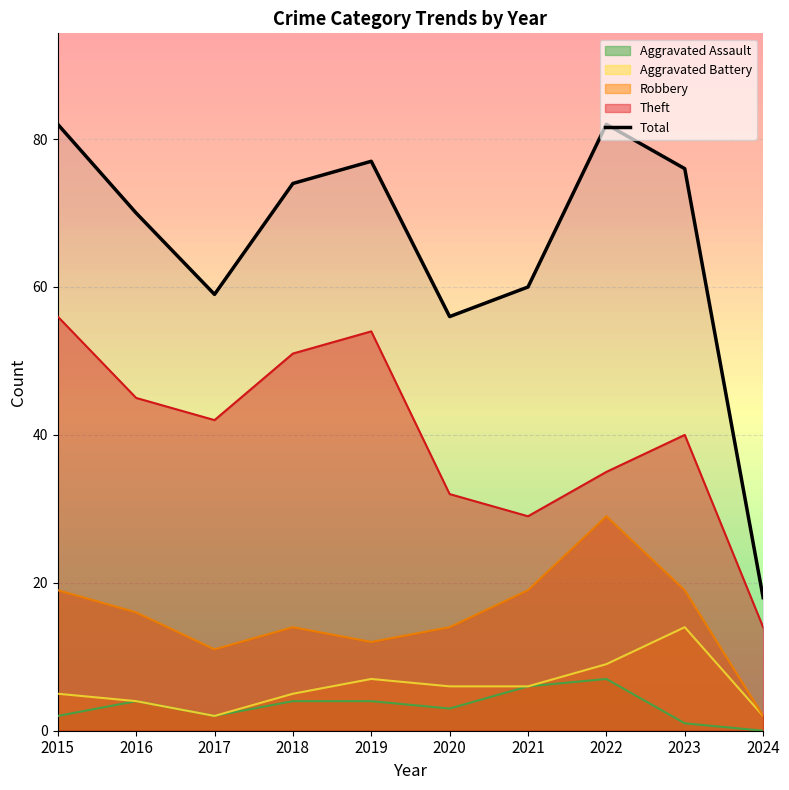

At which label does the data first exceed 74?

2015